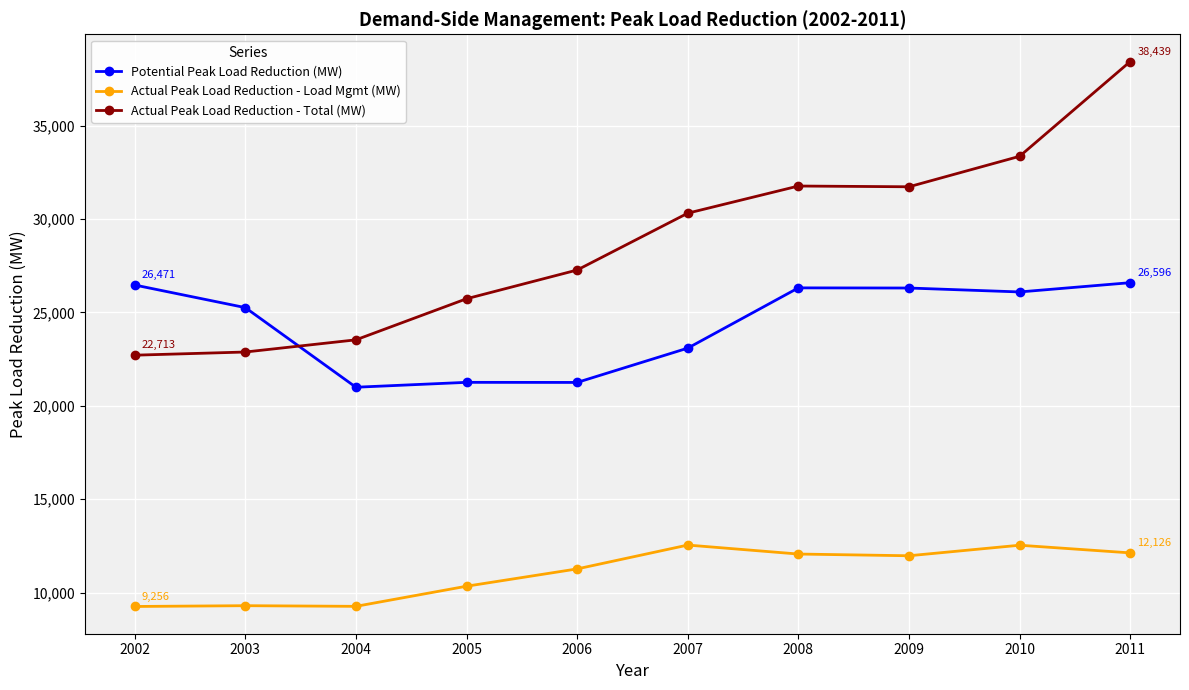

The value of Actual Peak Load Reduction - Total (MW) at 2008 is 31772. True or false?

True